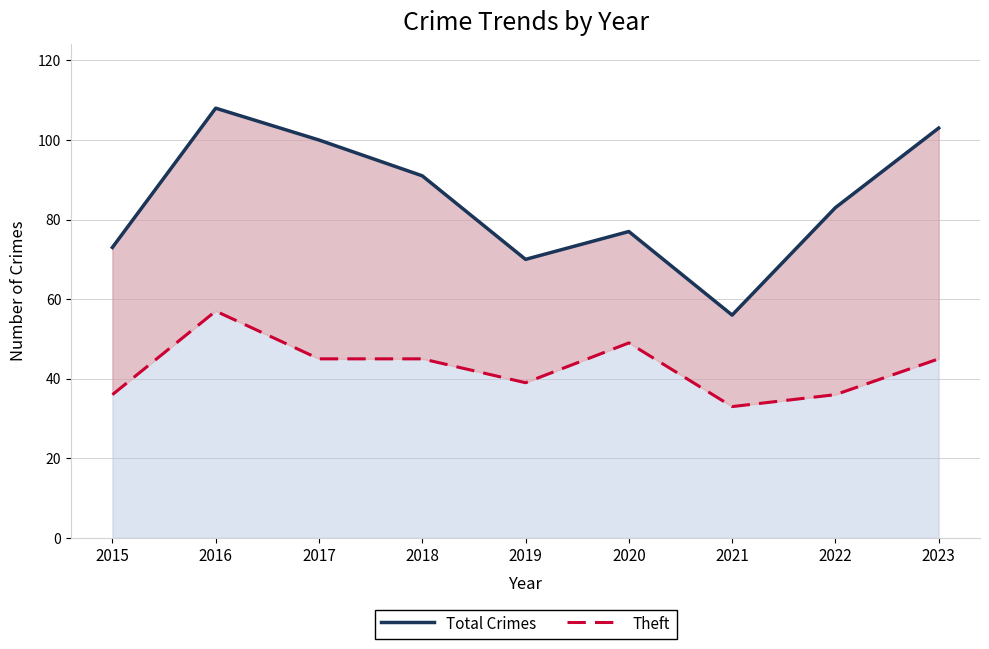

Reading left to right, transcribe all the data shown in this chart.

Total Crimes: 73	108	100	91	70	77	56	83	103
Theft: 36	57	45	45	39	49	33	36	45